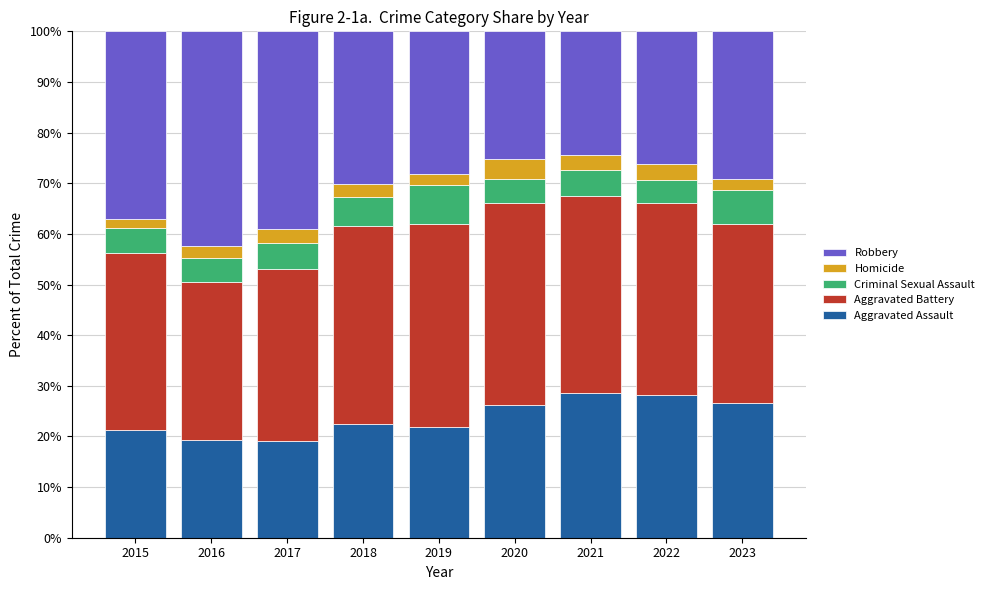

What is the total value across all series at 2021?

100.0